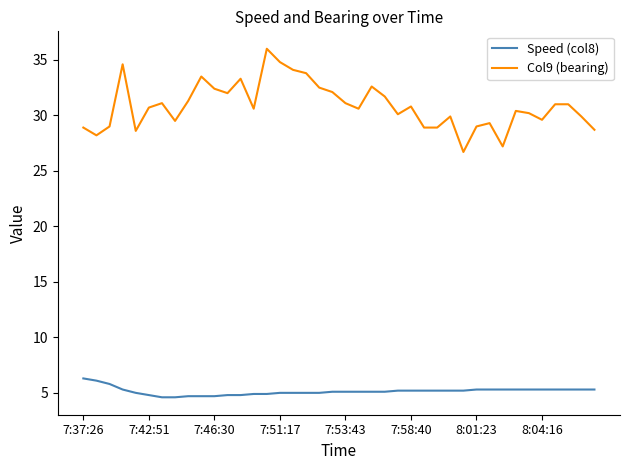

True or false: Col9 (bearing) and Speed (col8) intersect in this chart.

False